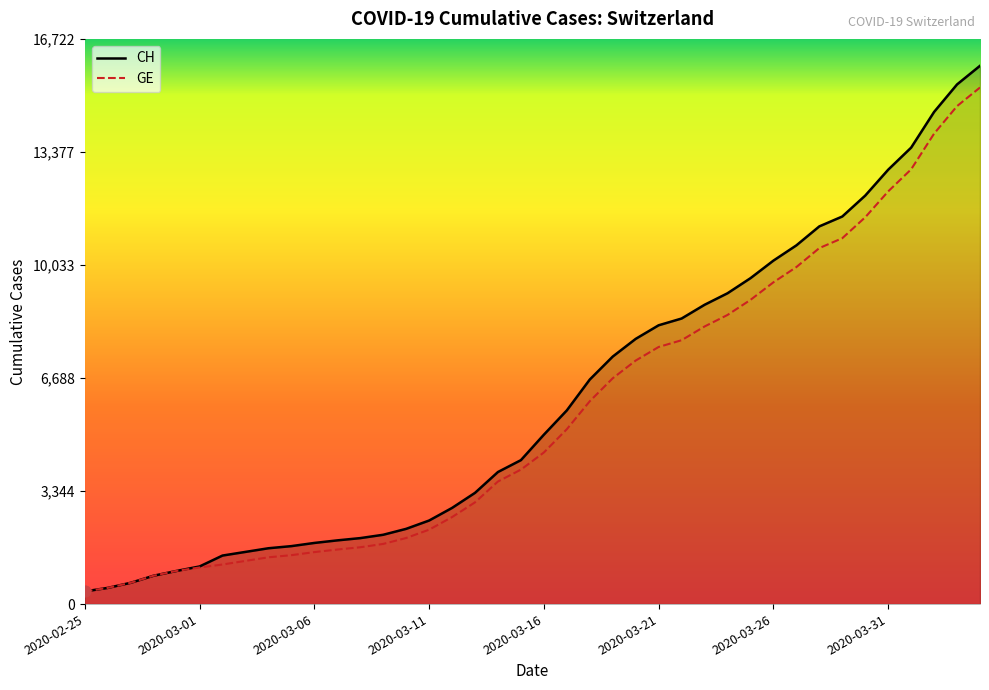

Which series has the largest total across all categories?

CH